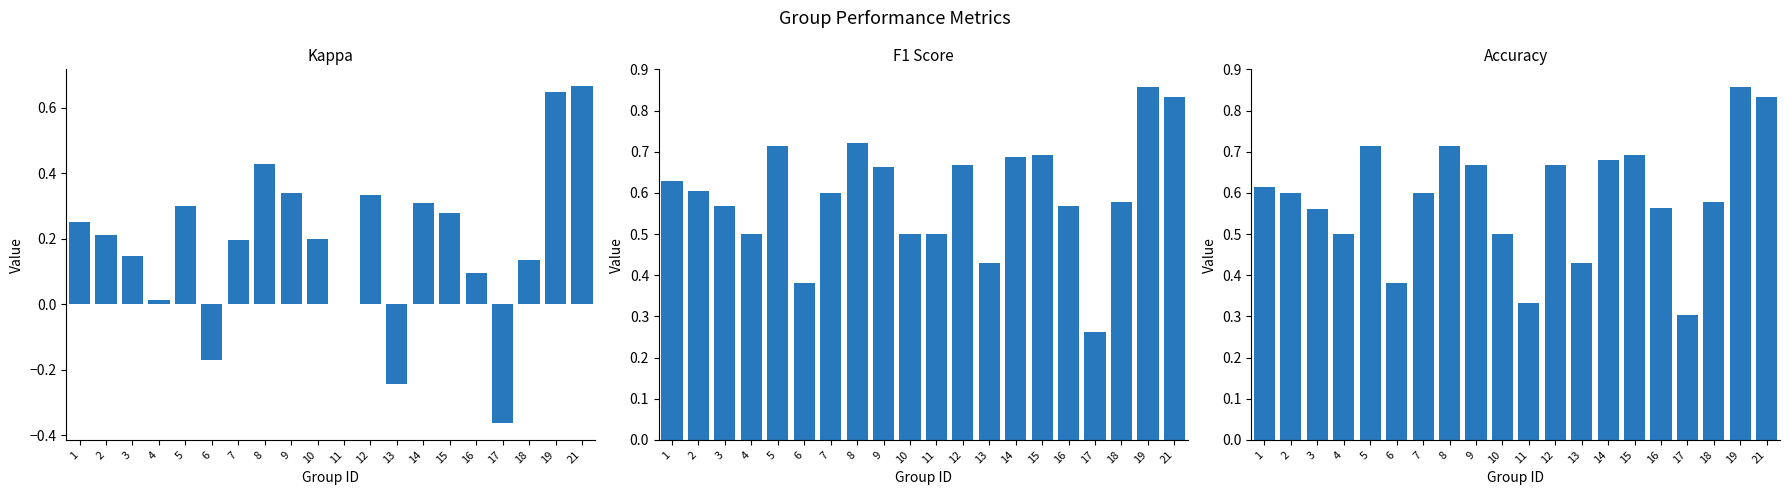

How many distinct data groups are displayed?

3